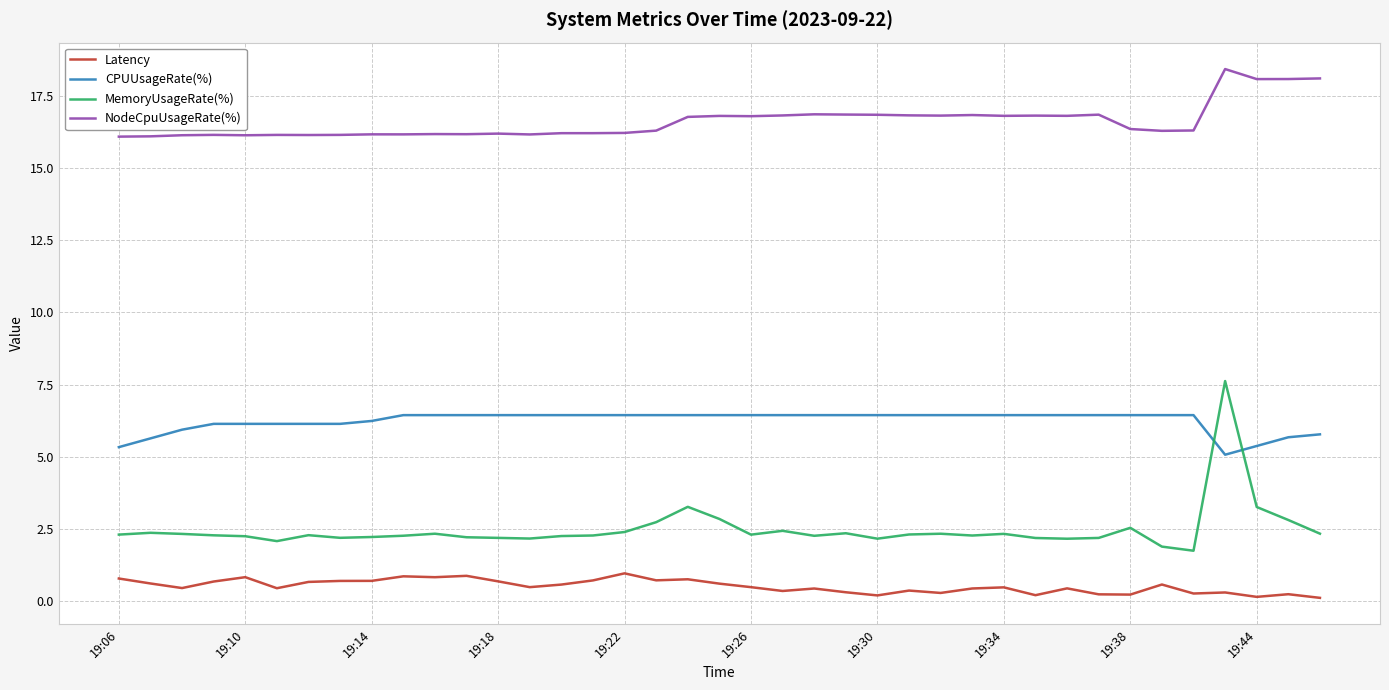

What is the minimum value for MemoryUsageRate(%)?

1.7